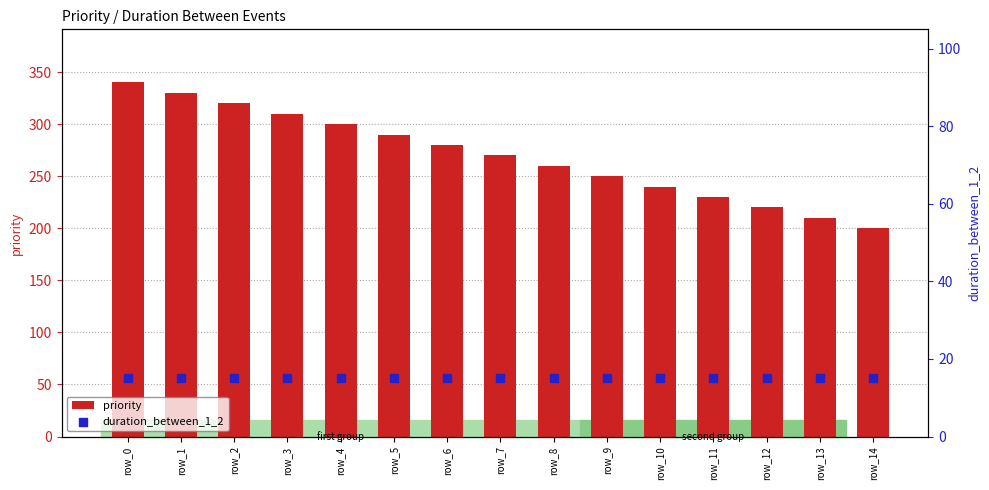

Is the value of priority at row_7 greater than the value of duration_between_1_2 at row_3?

Yes